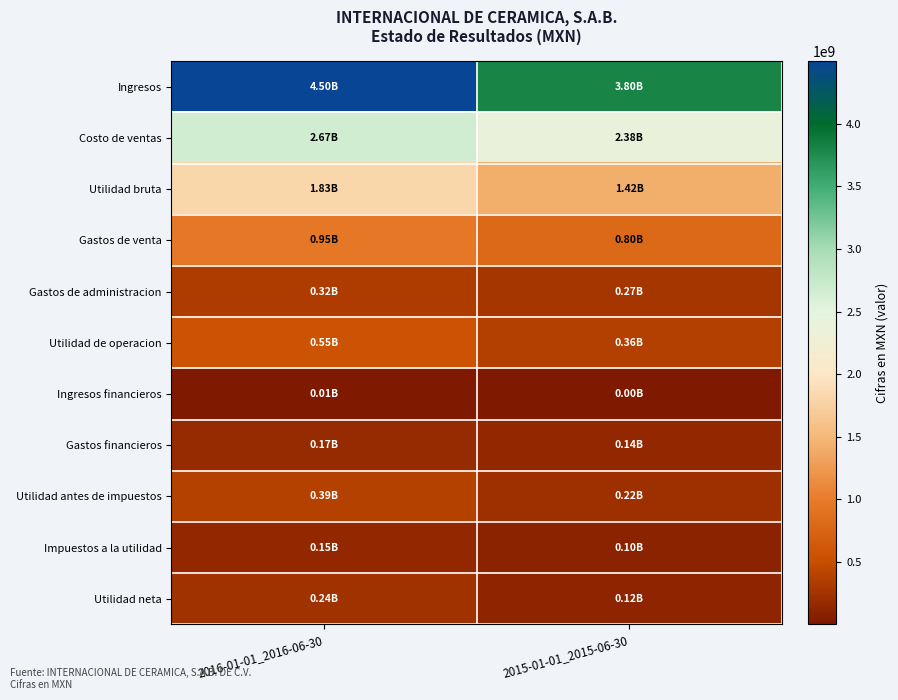

Rank the series by their maximum value, from lowest to highest.

Ingresos financieros, Impuestos a la utilidad, Gastos financieros, Utilidad neta, Gastos de administracion, Utilidad antes de impuestos, Utilidad de operacion, Gastos de venta, Utilidad bruta, Costo de ventas, Ingresos